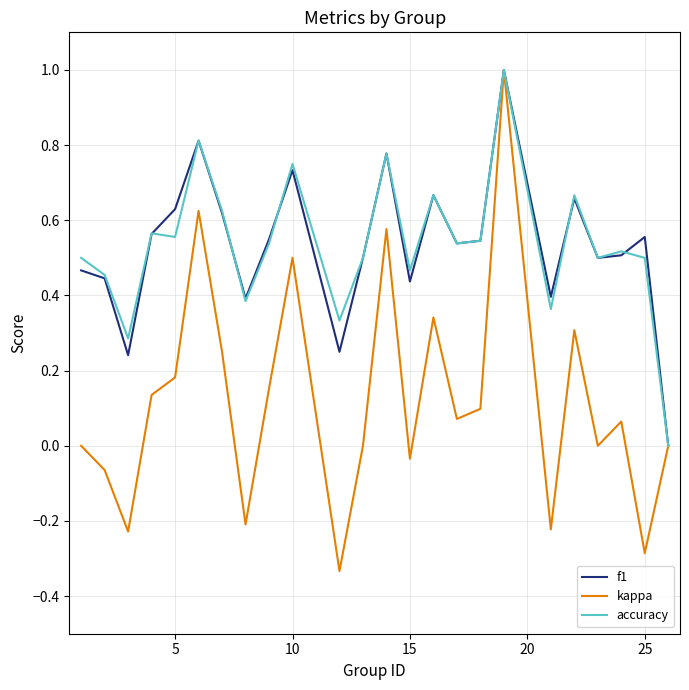

How many values in the f1 series exceed 0?

23